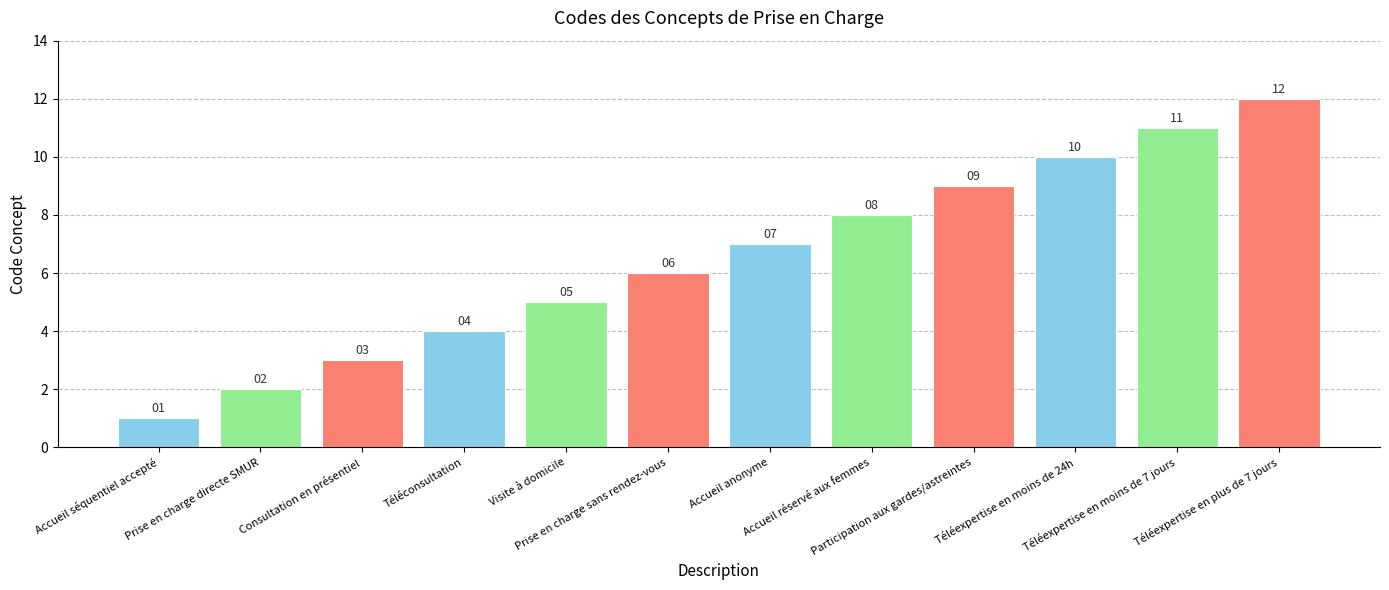

What is the difference between the second highest and second lowest values?

9